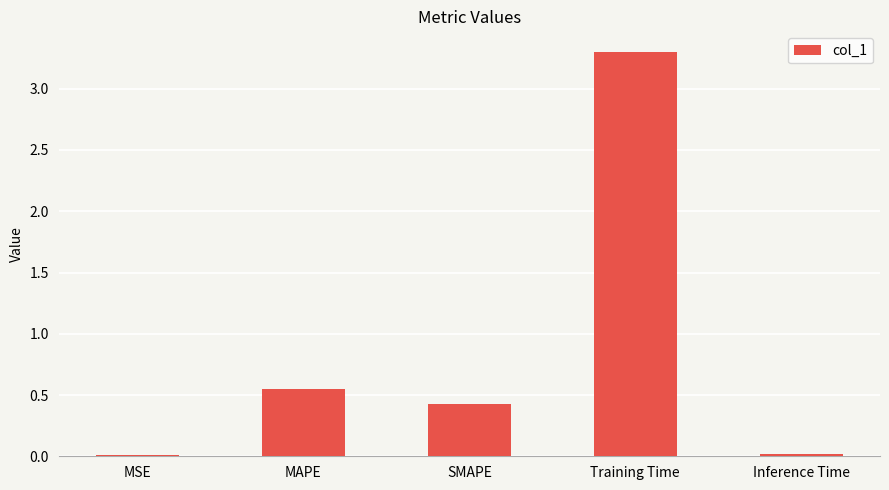

How many distinct data groups are displayed?

1